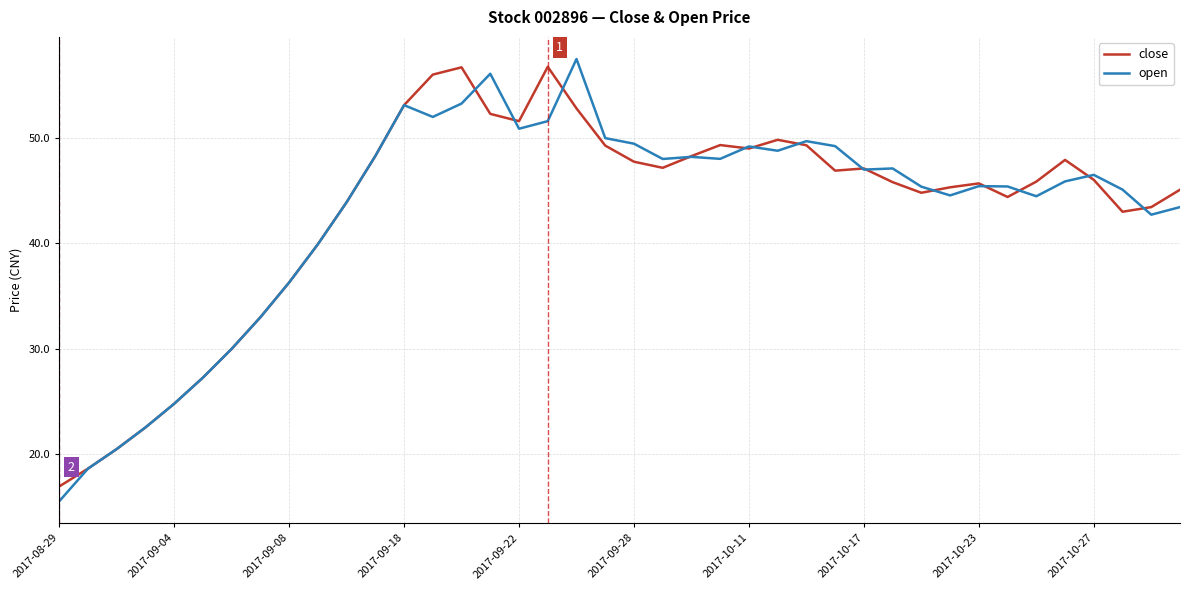

Which series has the widest spread of values?

open